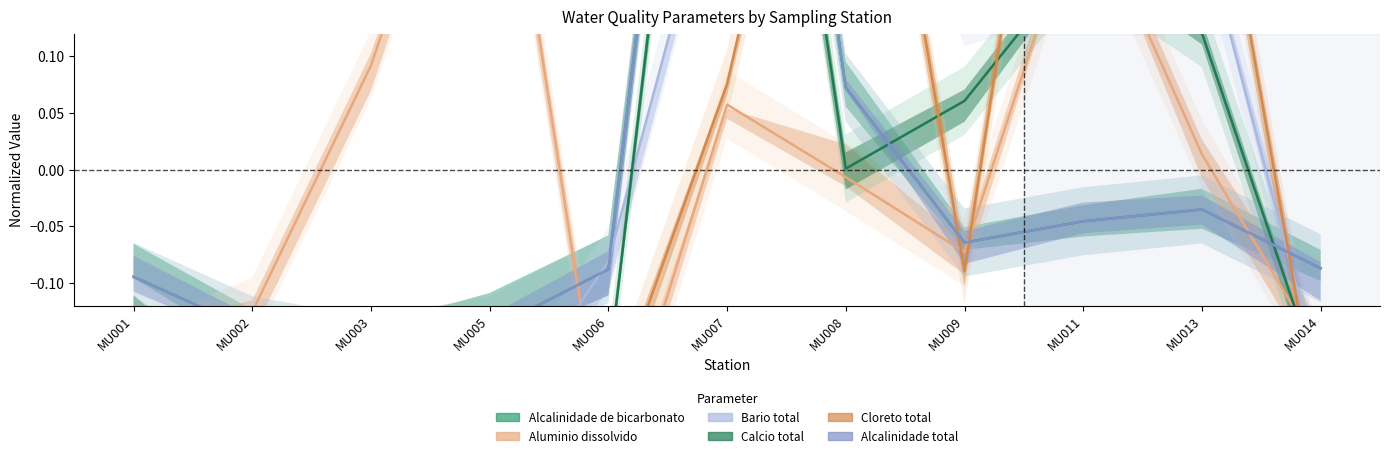

Reading left to right, transcribe all the data shown in this chart.

Alcalinidade de bicarbonato: MU001=-0.1	MU002=-0.1	MU003=-0.2	MU005=-0.1	MU006=-0.1	MU007=0.8	MU008=0.1	MU009=-0.1	MU011=-0.0	MU013=-0.0	MU014=-0.1
Aluminio dissolvido: MU001=-0.2	MU002=-0.1	MU003=0.1	MU005=0.4	MU006=-0.3	MU007=0.1	MU008=-0.0	MU009=-0.1	MU011=0.2	MU013=0.0	MU014=-0.2
Bario total: MU001=-0.2	MU002=-0.3	MU003=-0.3	MU005=-0.2	MU006=-0.1	MU007=0.3	MU008=0.4	MU009=0.1	MU011=0.2	MU013=0.2	MU014=-0.2
Calcio total: MU001=-0.1	MU002=-0.2	MU003=-0.2	MU005=-0.2	MU006=-0.2	MU007=0.7	MU008=0.0	MU009=0.1	MU011=0.2	MU013=0.1	MU014=-0.2
Cloreto total: MU001=-0.2	MU002=-0.2	MU003=-0.3	MU005=-0.3	MU006=-0.2	MU007=0.1	MU008=0.5	MU009=-0.1	MU011=0.6	MU013=0.4	MU014=-0.2
Alcalinidade total: MU001=-0.1	MU002=-0.1	MU003=-0.2	MU005=-0.1	MU006=-0.1	MU007=0.8	MU008=0.1	MU009=-0.1	MU011=-0.0	MU013=-0.0	MU014=-0.1